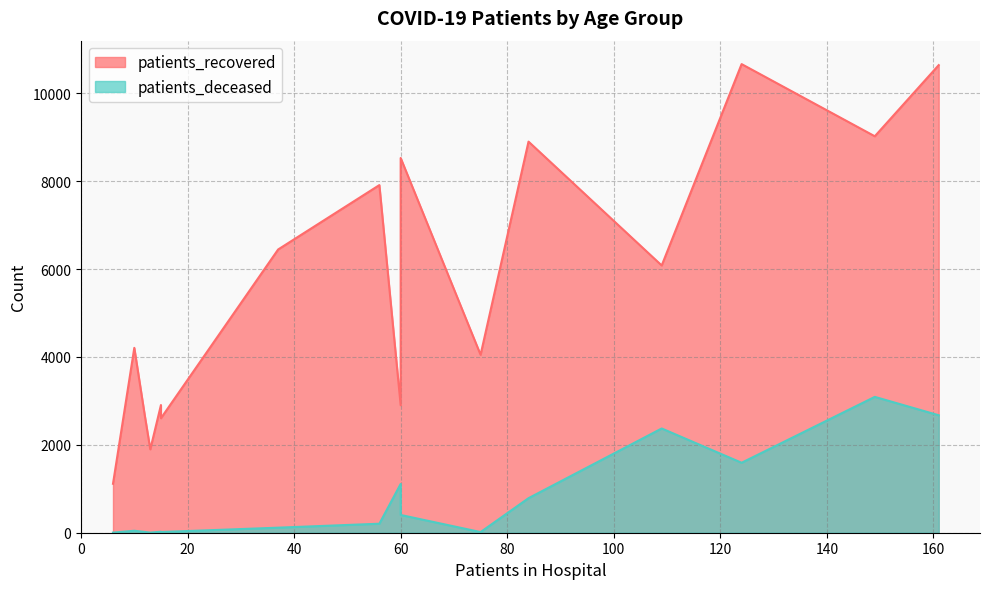

Count the number of data series in this chart.

2